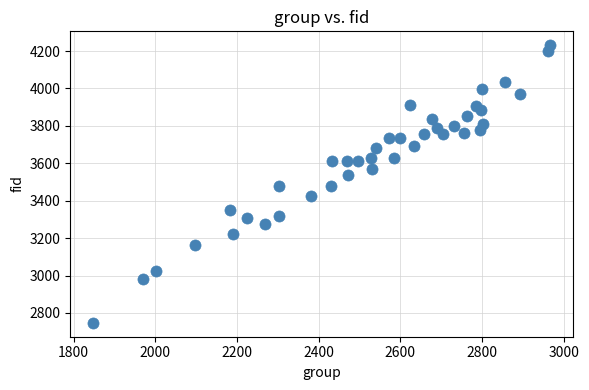

What is the range of Y values (max minus min)?

1484